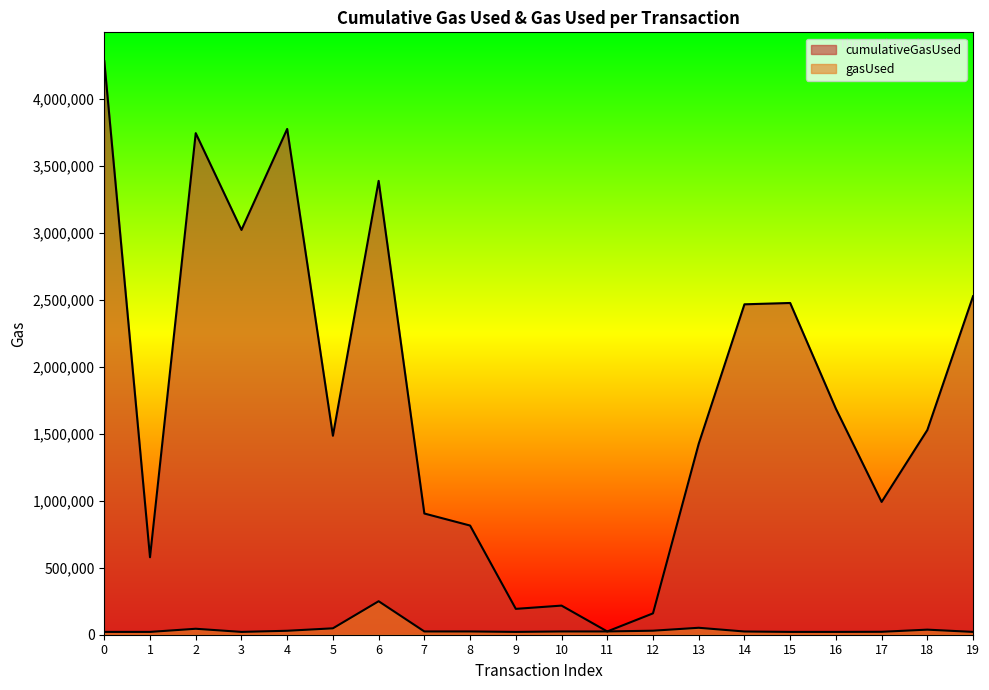

What is the difference between the cumulativeGasUsed values at 10 and 9?

24376